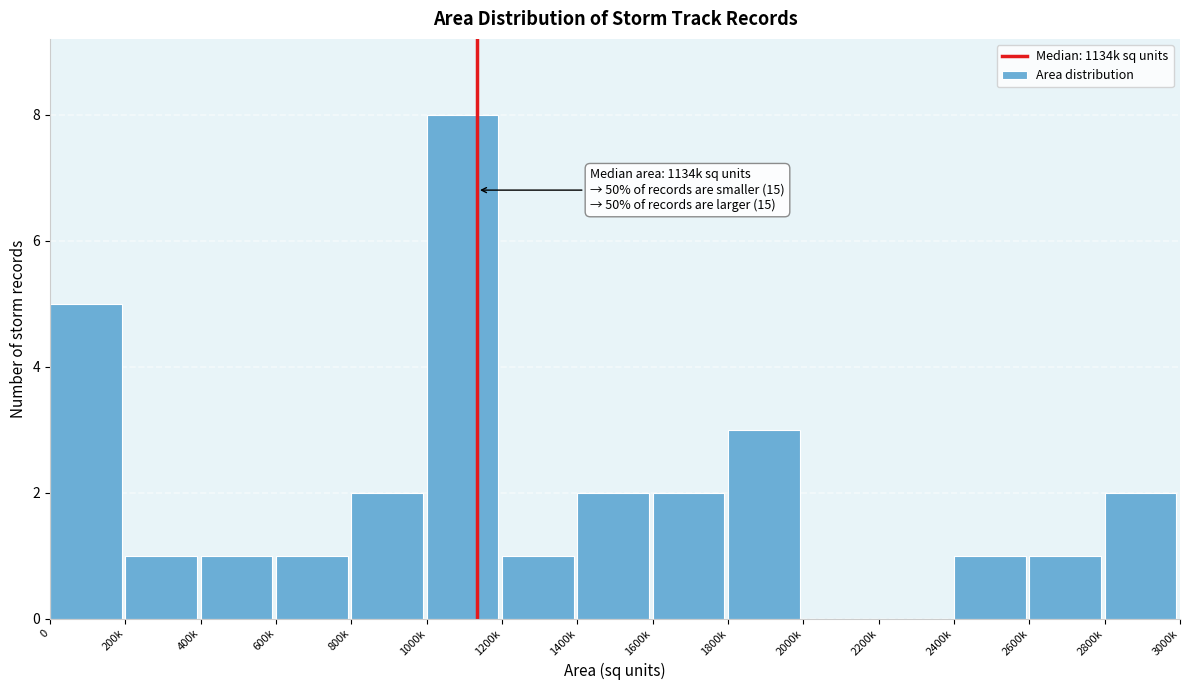

Reading left to right, transcribe all the data shown in this chart.

0=5	200k=1	400k=1	600k=1	800k=2	1000k=8	1200k=1	1400k=2	1600k=2	1800k=3	2000k=0	2200k=0	2400k=1	2600k=1	2800k=2